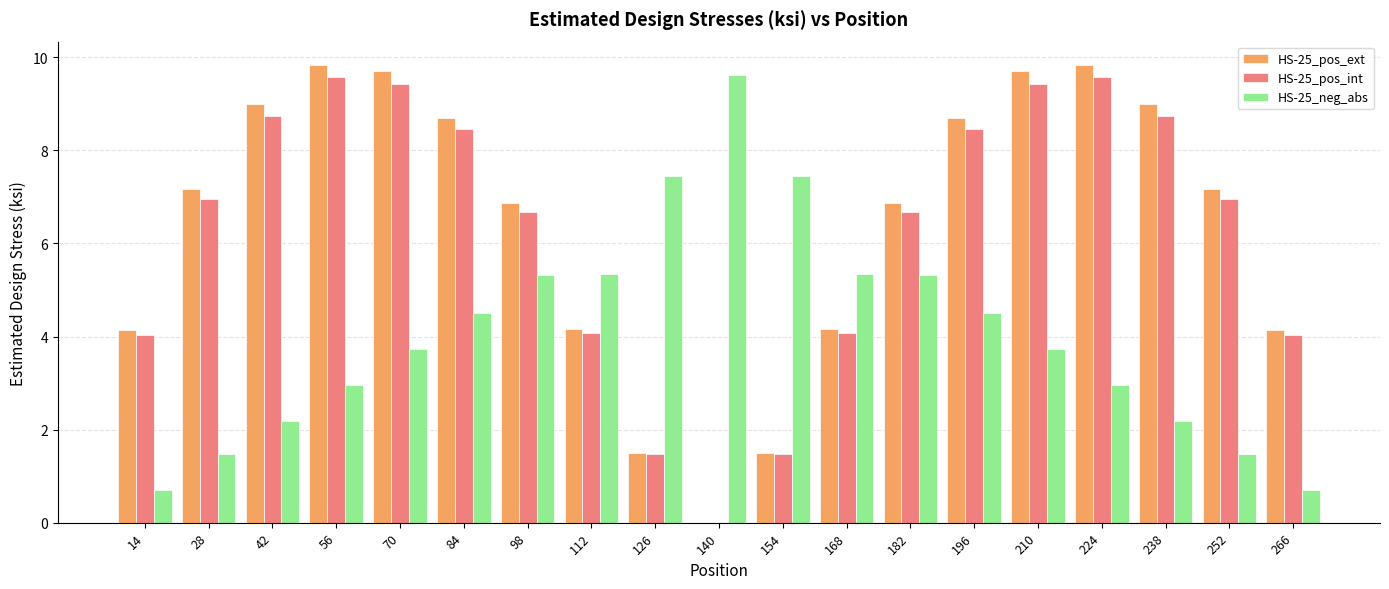

What are all the series names shown in the legend?

HS-25_pos_ext, HS-25_pos_int, HS-25_neg_abs